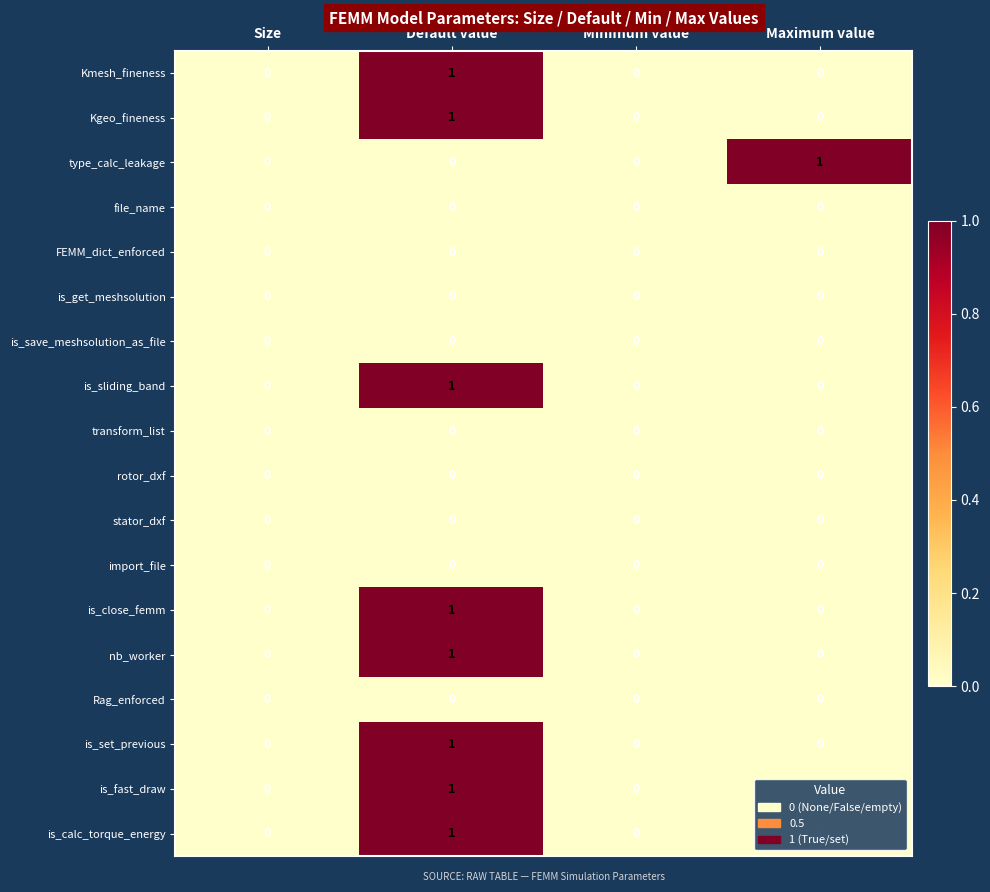

The stator_dxf series shows 0 at Default value. True or false?

True